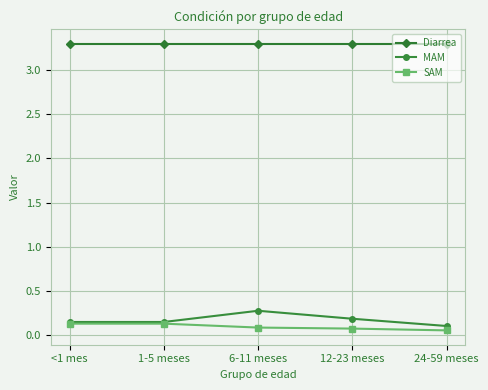

Rank the series at 6-11 meses from highest to lowest value.

Diarrea, MAM, SAM